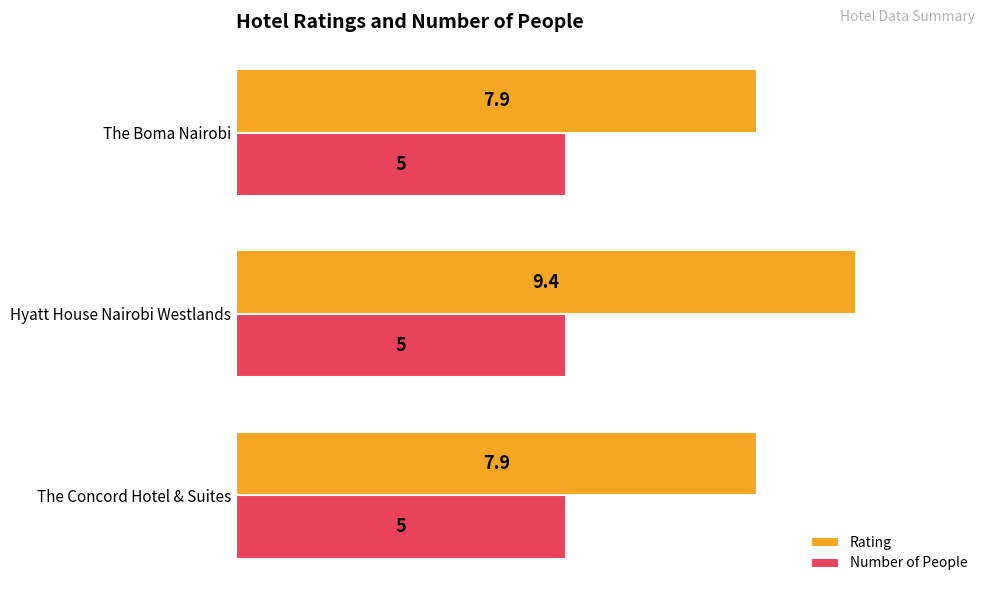

What is the smallest value displayed?

5.0